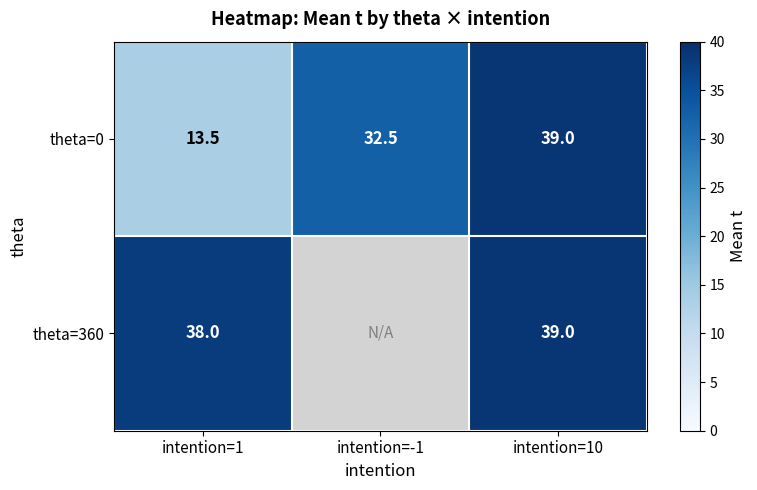

At which category is the sum across all series the highest?

intention=10